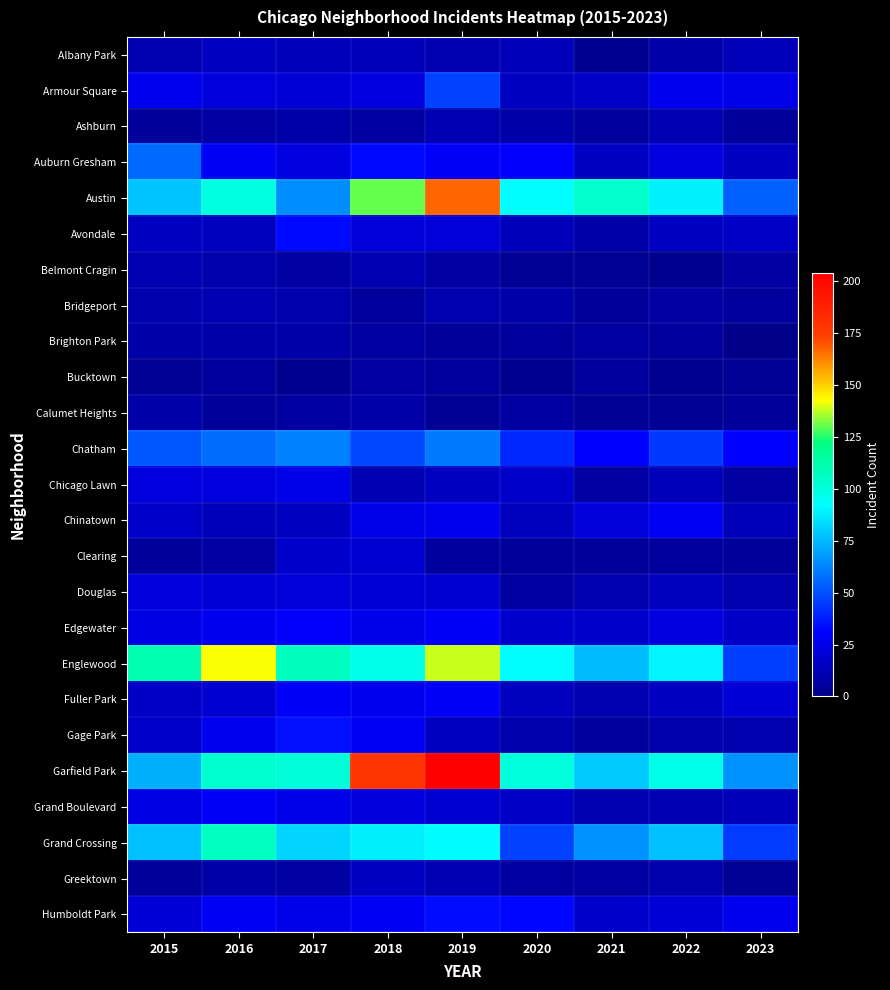

Reading left to right, list all the values displayed in this chart.

Albany Park: 2015=10	2016=15	2017=13	2018=13	2019=10	2020=12	2021=1	2022=8	2023=12
Armour Square: 2015=27	2016=22	2017=20	2018=23	2019=47	2020=15	2021=16	2022=27	2023=25
Ashburn: 2015=4	2016=7	2017=8	2018=6	2019=11	2020=8	2021=5	2022=11	2023=4
Auburn Gresham: 2015=56	2016=28	2017=23	2018=33	2019=29	2020=30	2021=15	2022=23	2023=15
Austin: 2015=78	2016=99	2017=65	2018=130	2019=167	2020=92	2021=104	2022=89	2023=54
Avondale: 2015=15	2016=14	2017=33	2018=21	2019=21	2020=13	2021=8	2022=15	2023=16
Belmont Cragin: 2015=11	2016=9	2017=7	2018=11	2019=7	2020=3	2021=3	2022=1	2023=7
Bridgeport: 2015=9	2016=11	2017=9	2018=5	2019=10	2020=8	2021=4	2022=7	2023=5
Brighton Park: 2015=8	2016=8	2017=8	2018=6	2019=4	2020=5	2021=6	2022=5	2023=0
Bucktown: 2015=3	2016=5	2017=1	2018=7	2019=5	2020=1	2021=5	2022=1	2023=3
Calumet Heights: 2015=8	2016=4	2017=6	2018=8	2019=3	2020=6	2021=3	2022=3	2023=4
Chatham: 2015=51	2016=57	2017=62	2018=48	2019=60	2020=40	2021=31	2022=44	2023=31
Chicago Lawn: 2015=23	2016=23	2017=25	2018=11	2019=15	2020=17	2021=7	2022=12	2023=7
Chinatown: 2015=17	2016=12	2017=15	2018=25	2019=26	2020=14	2021=21	2022=28	2023=12
Clearing: 2015=4	2016=7	2017=18	2018=19	2019=5	2020=4	2021=4	2022=5	2023=4
Douglas: 2015=22	2016=20	2017=21	2018=20	2019=19	2020=6	2021=10	2022=14	2023=10
Edgewater: 2015=24	2016=27	2017=30	2018=25	2019=29	2020=18	2021=18	2022=23	2023=16
Englewood: 2015=111	2016=142	2017=107	2018=98	2019=138	2020=92	2021=76	2022=90	2023=46
Fuller Park: 2015=16	2016=19	2017=29	2018=27	2019=29	2020=14	2021=10	2022=15	2023=20
Gage Park: 2015=17	2016=27	2017=35	2018=28	2019=15	2020=9	2021=5	2022=9	2023=10
Garfield Park: 2015=73	2016=103	2017=101	2018=178	2019=204	2020=100	2021=79	2022=98	2023=66
Grand Boulevard: 2015=24	2016=29	2017=25	2018=22	2019=19	2020=16	2021=10	2022=11	2023=13
Grand Crossing: 2015=77	2016=106	2017=82	2018=88	2019=91	2020=47	2021=66	2022=77	2023=45
Greektown: 2015=4	2016=8	2017=7	2018=15	2019=11	2020=6	2021=6	2022=9	2023=3
Humboldt Park: 2015=20	2016=28	2017=25	2018=28	2019=34	2020=32	2021=18	2022=20	2023=27